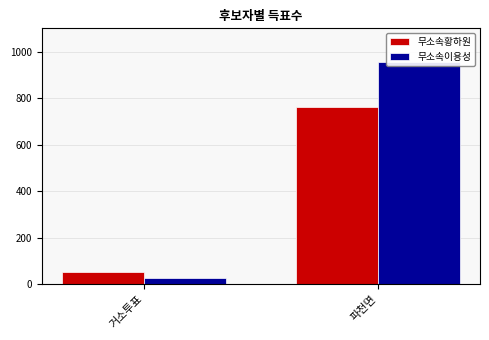

Which series changed the most between 거소투표 and 파천면?

무소속이용성